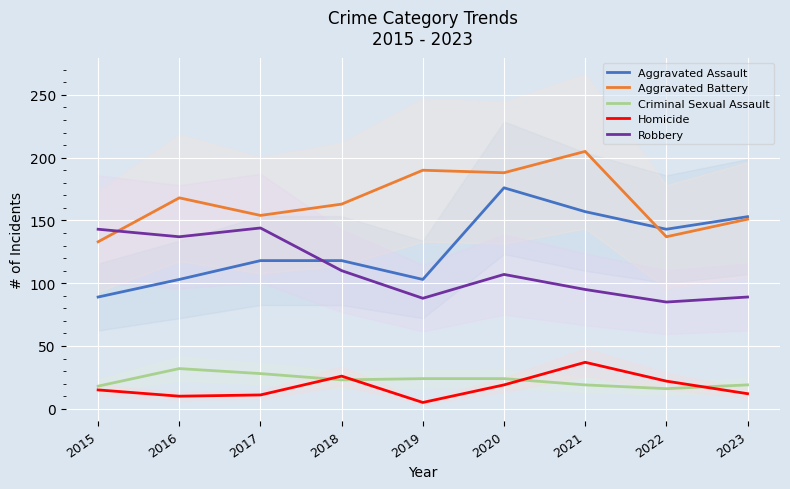

What is the value of the Robbery point at the 5th from the left?

88